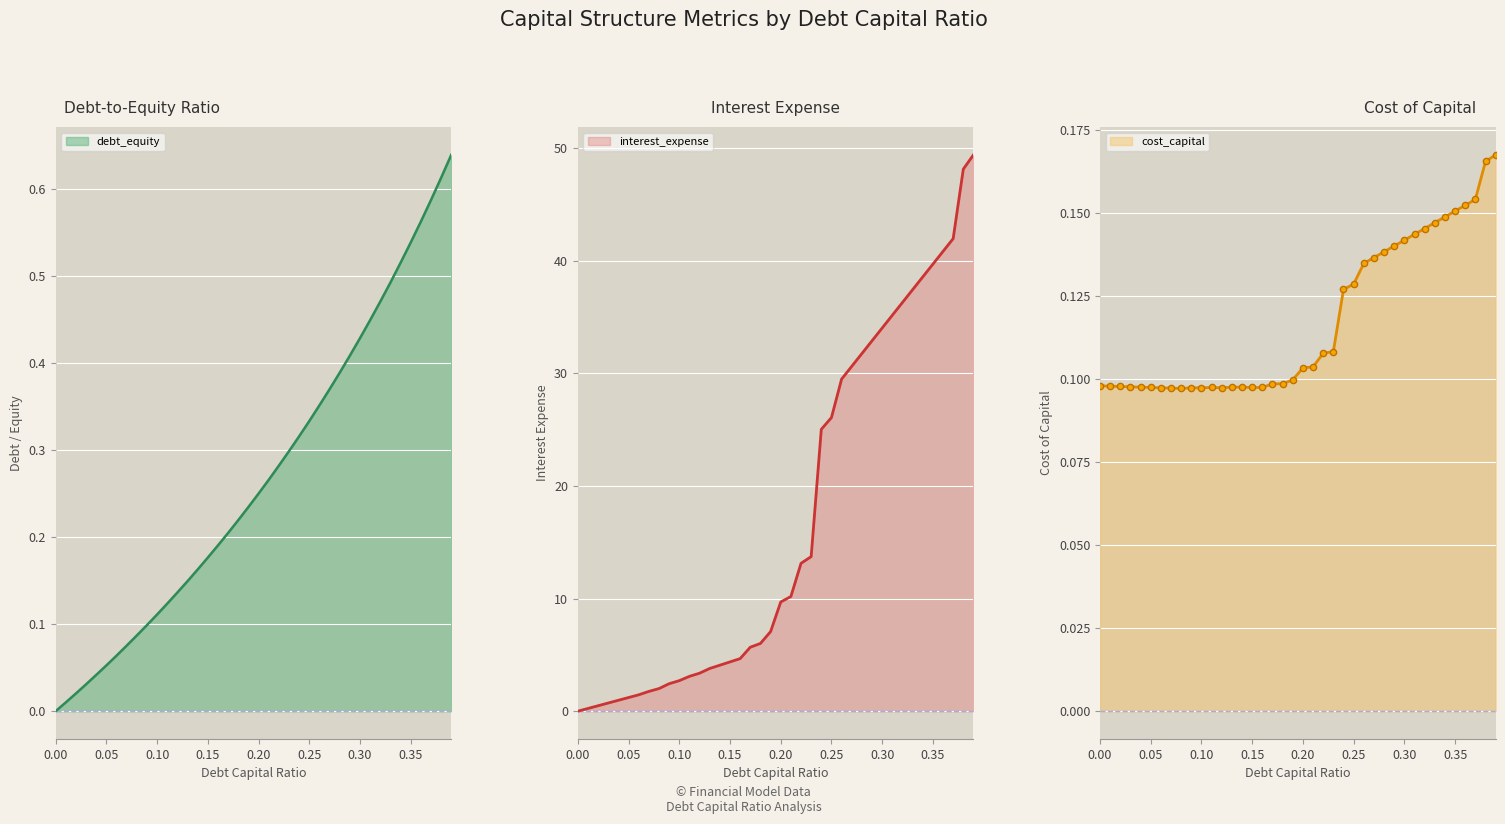

Where do interest_expense and cost_capital first cross each other?

0.0 and 0.01